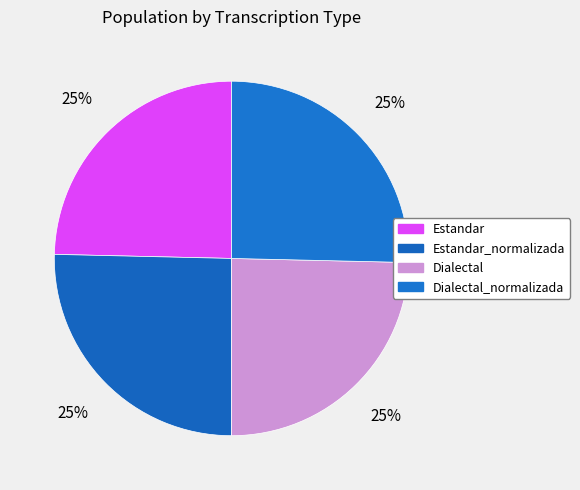

To the nearest percent, what percentage of the pie is Estandar?

25%